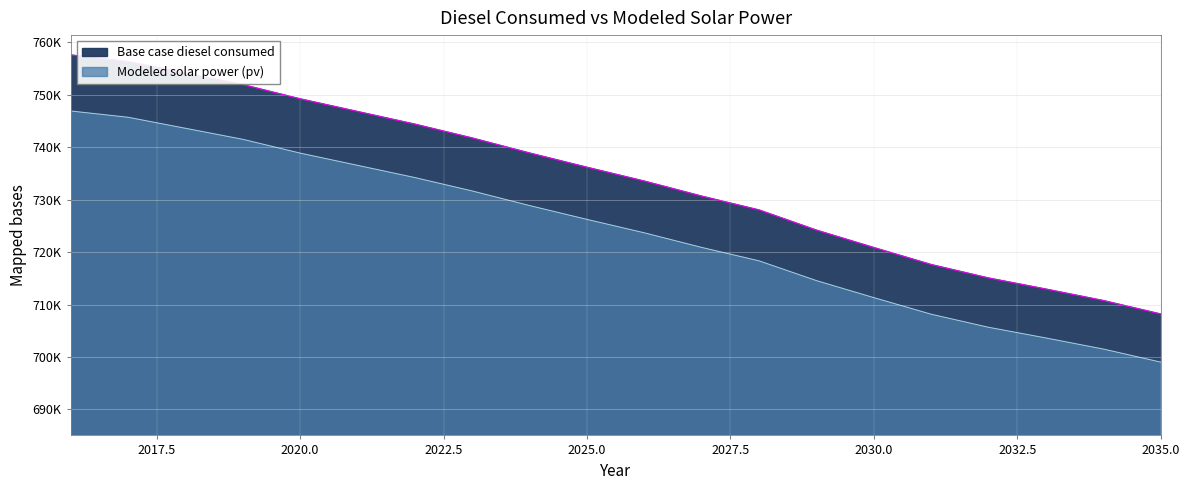

What are all the series names shown in the legend?

Base case diesel consumed, Modeled solar power (pv)